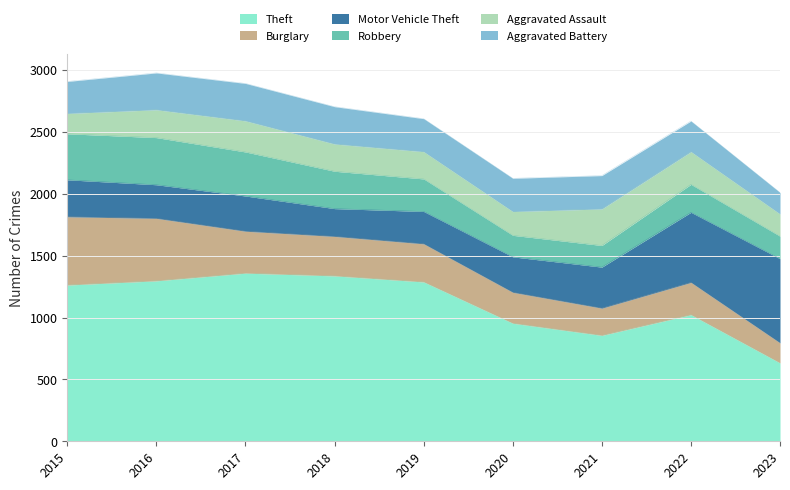

What is the average value of the Aggravated Assault series?

223